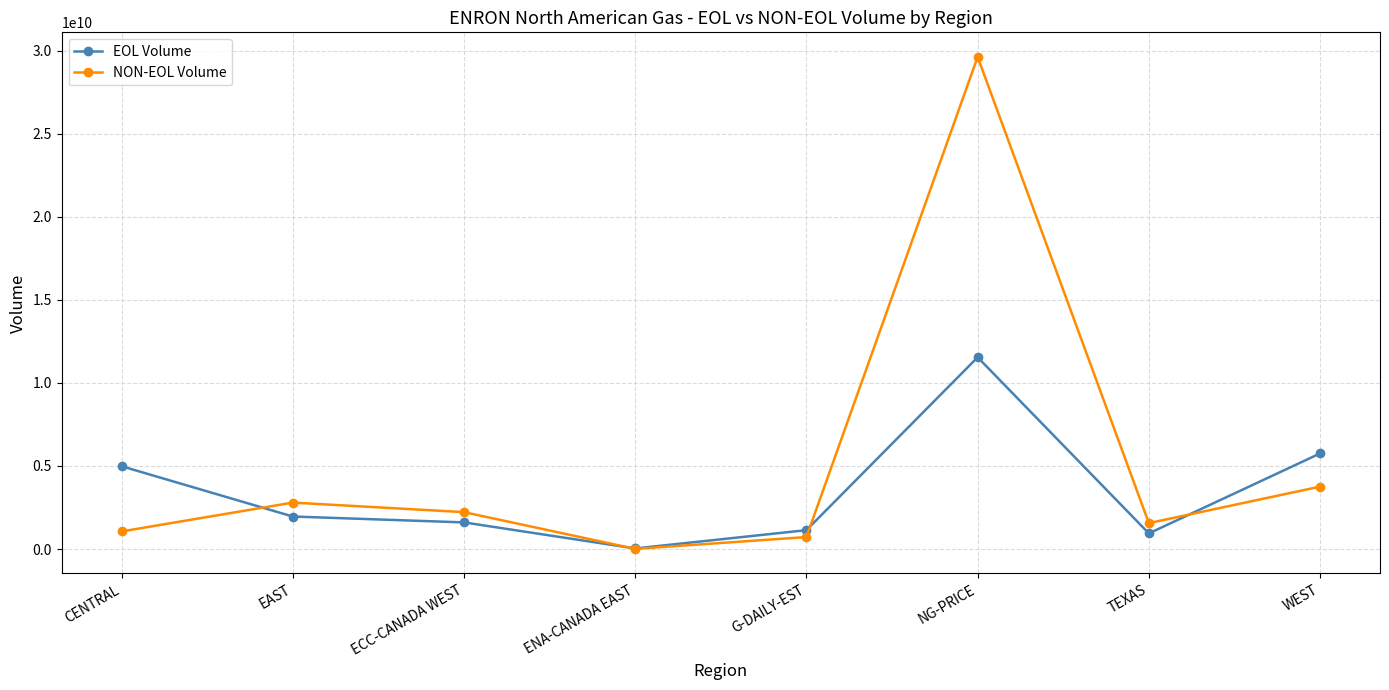

The NON-EOL Volume series shows 2797791779.8 at EAST. True or false?

True